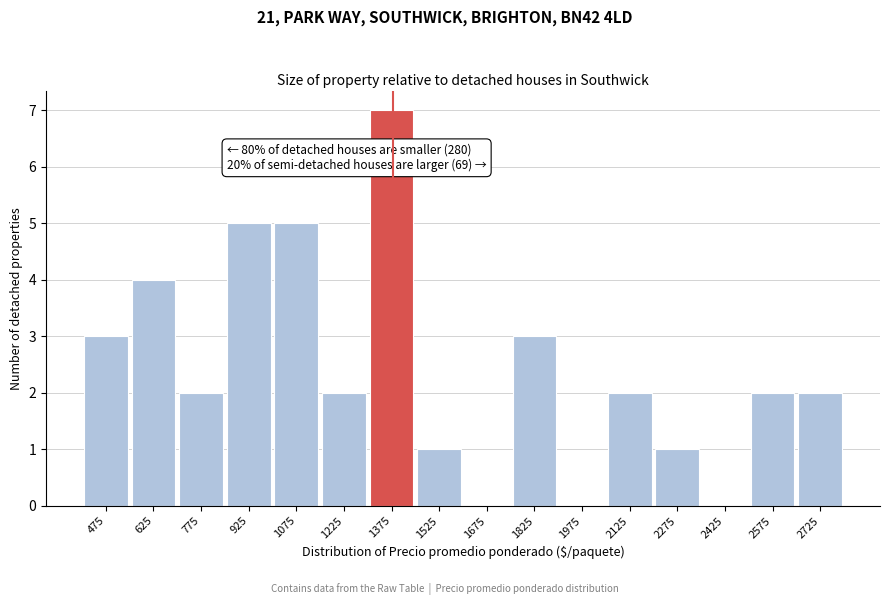

Reading right to left, transcribe all the data shown in this chart.

2725=2	2575=2	2425=0	2275=1	2125=2	1975=0	1825=3	1675=0	1525=1	1375=7	1225=2	1075=5	925=5	775=2	625=4	475=3